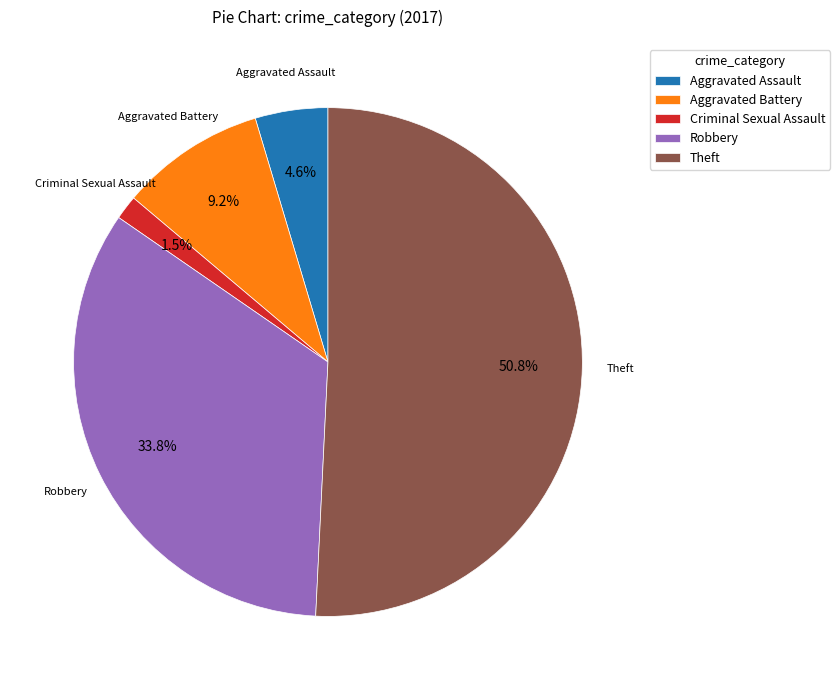

Which has a higher value, Criminal Sexual Assault or Robbery?

Robbery